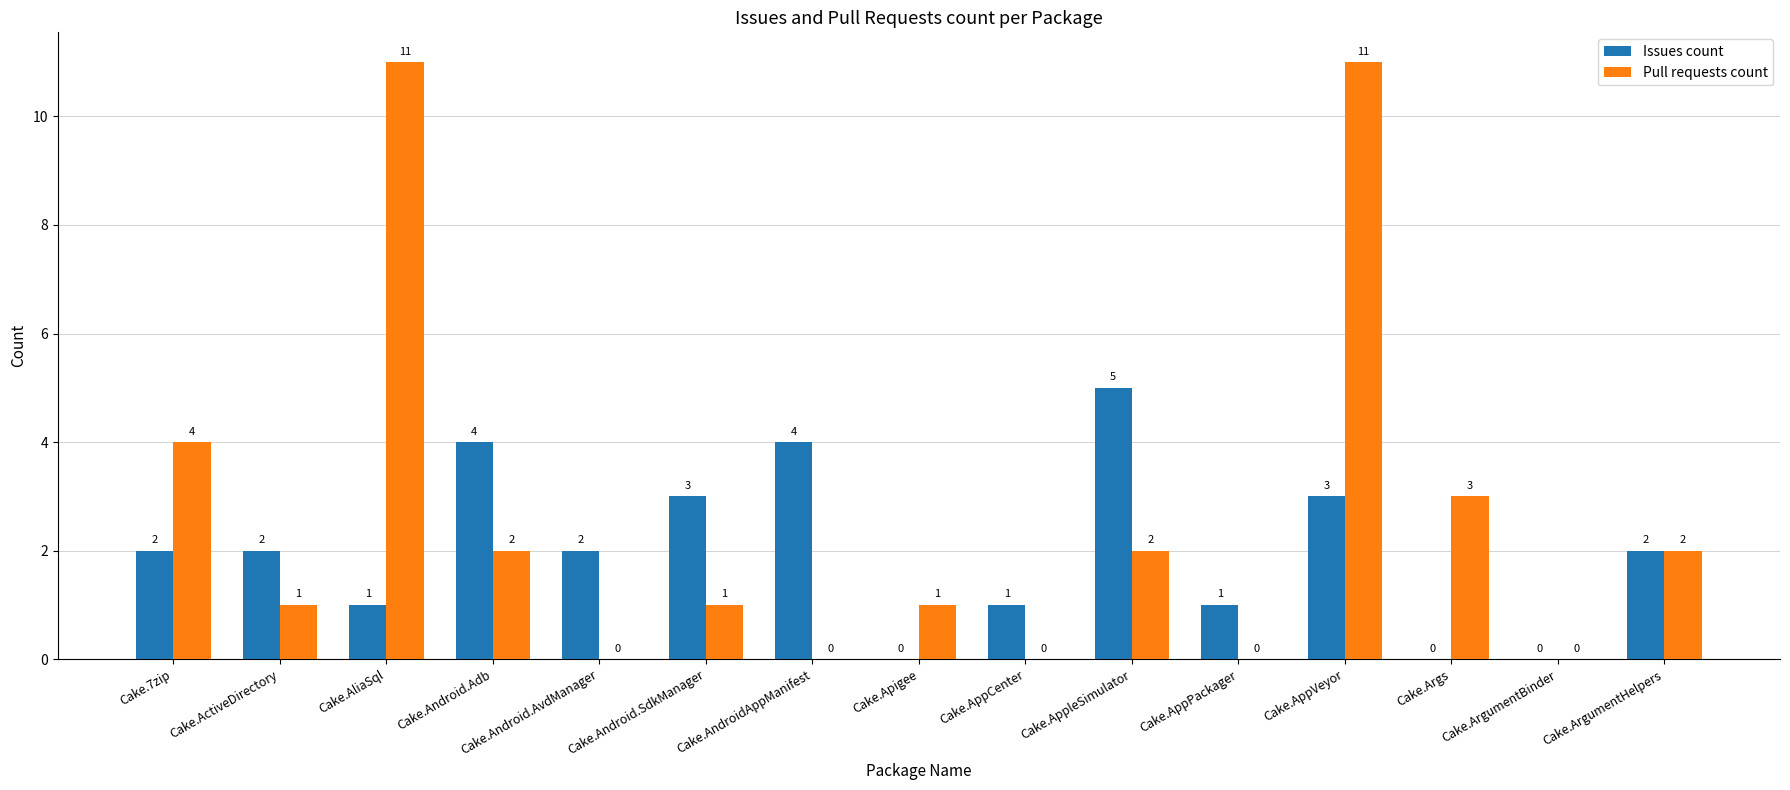

What value does the Pull requests count series have at Cake.AppVeyor, to the nearest 5?

10